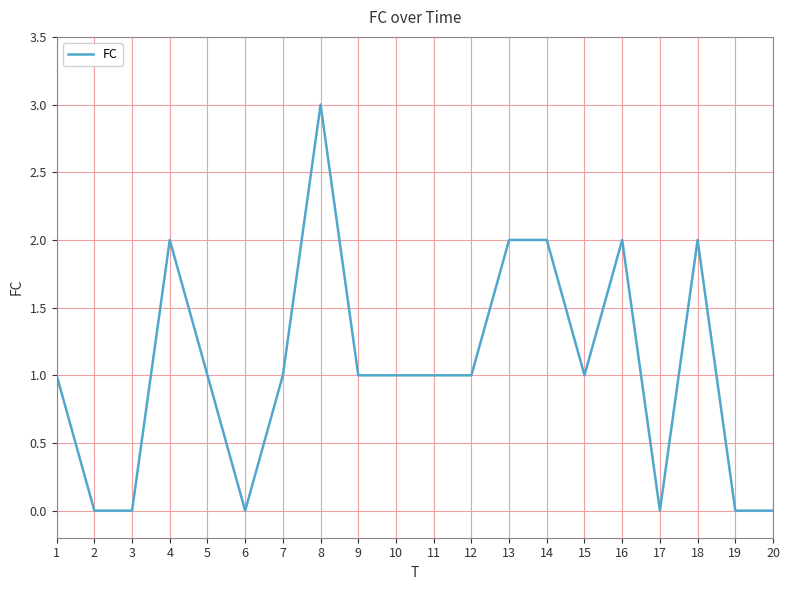

What is the maximum value shown in the chart?

3